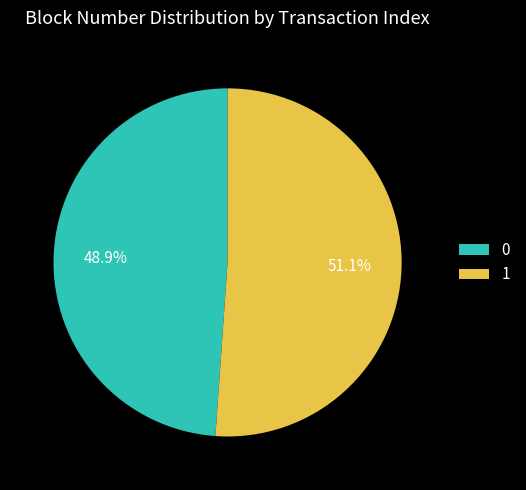

How much of the chart is everything except 1?

48.9%